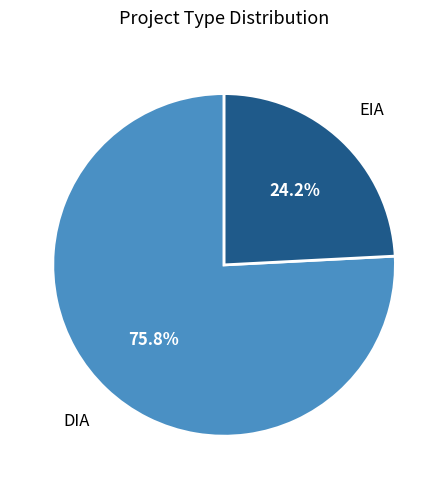

Does EIA represent more than half of the total?

No